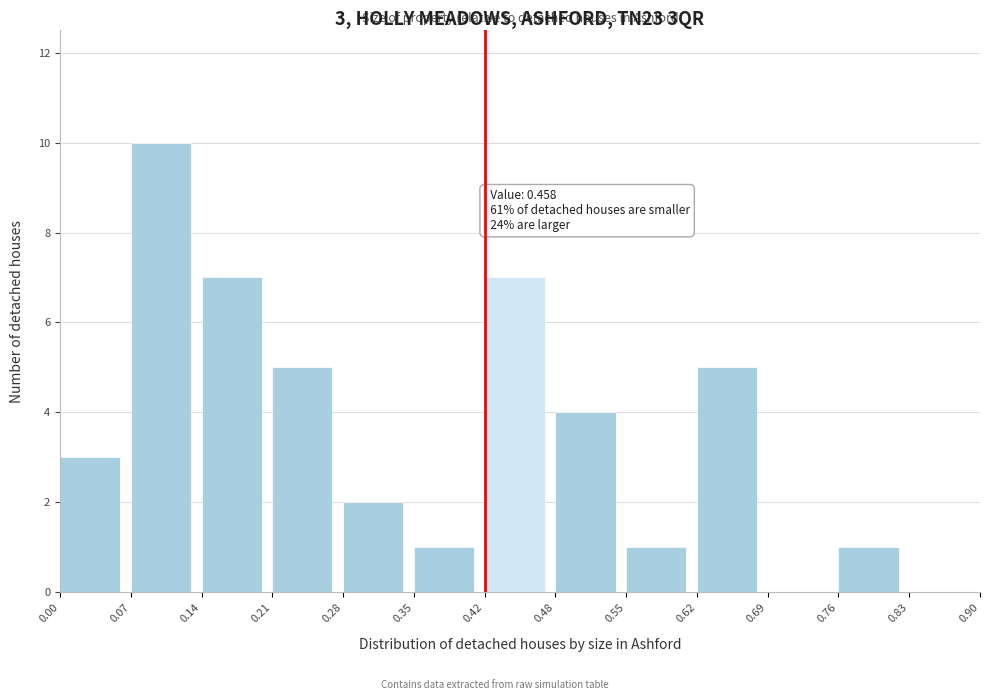

Over which range of the x-axis is the bar tallest?

0.07 to 0.14